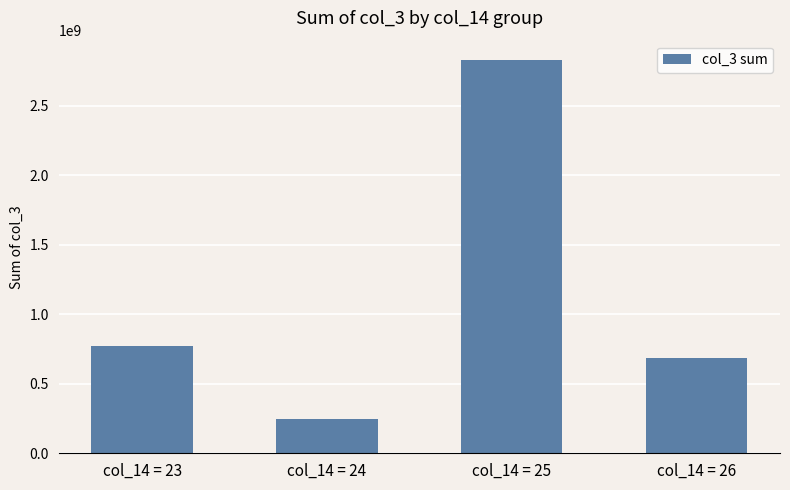

What is the greatest value displayed?

2826357136